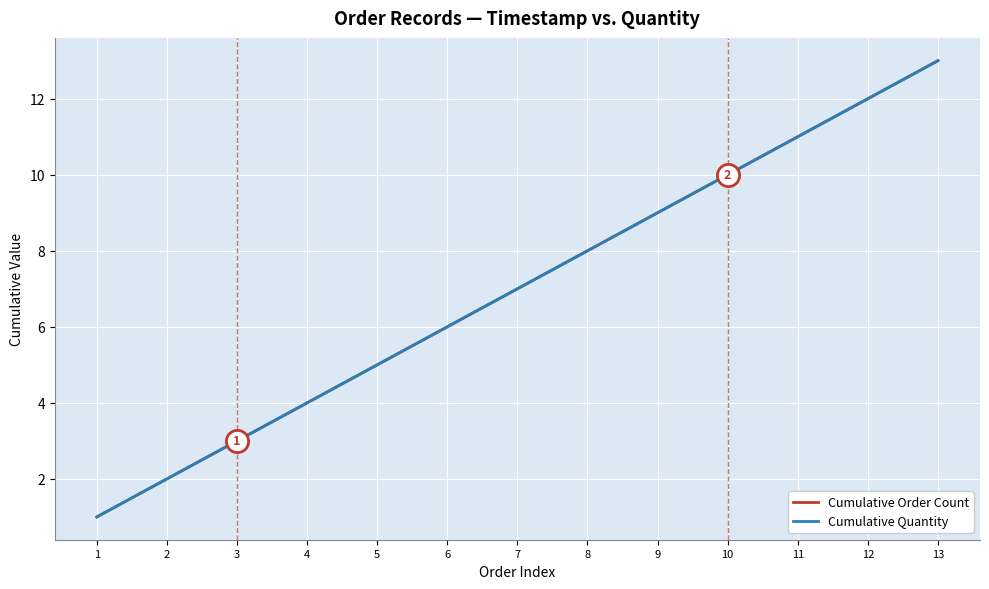

Where does the Cumulative Quantity series first go above 7?

8